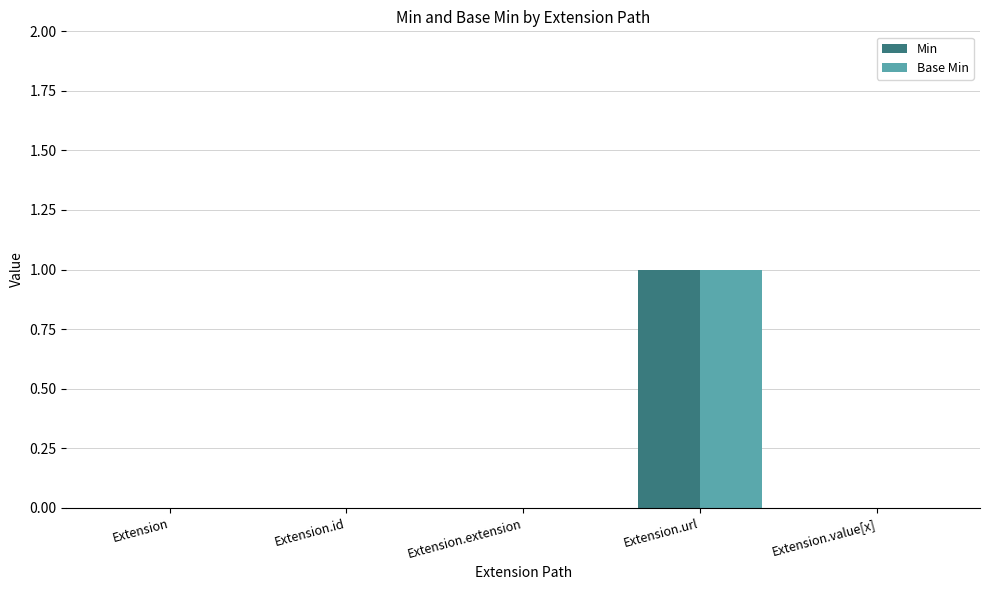

The value of Base Min at Extension.url is 1. True or false?

True